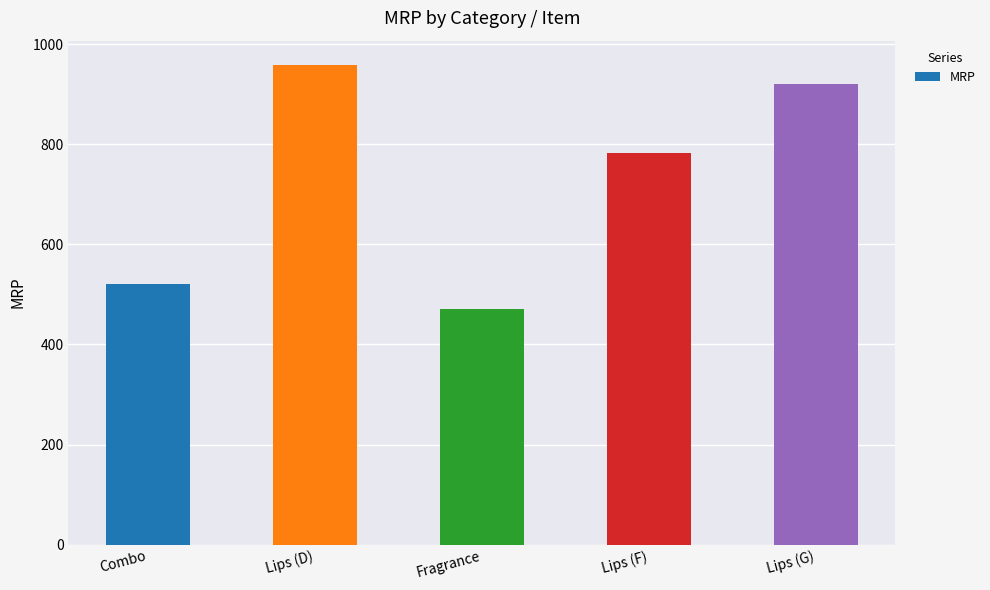

List the labels in order of value, smallest first.

Fragrance, Combo, Lips (F), Lips (G), Lips (D)